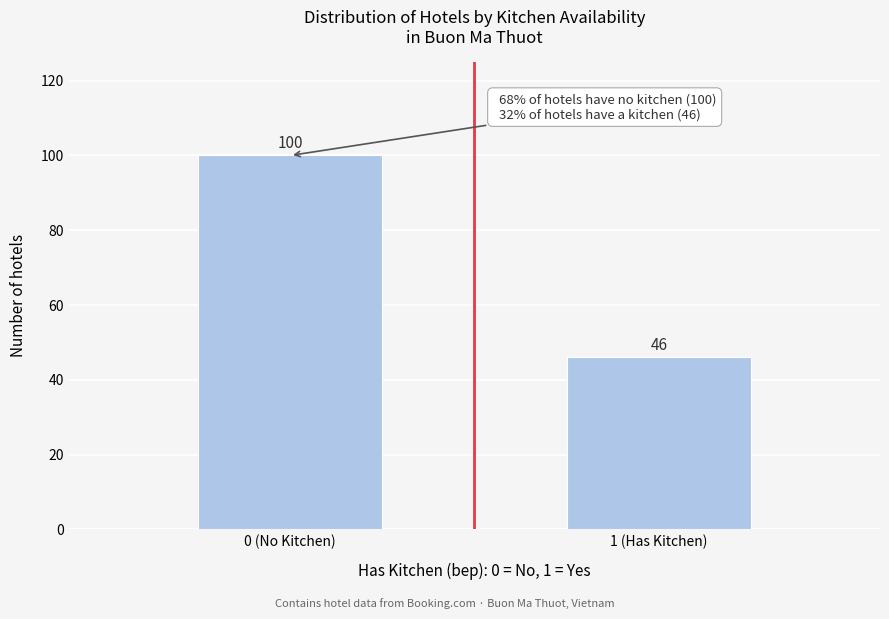

Reading left to right, what are all the values shown in this chart?

0 (No Kitchen)=100	1 (Has Kitchen)=46